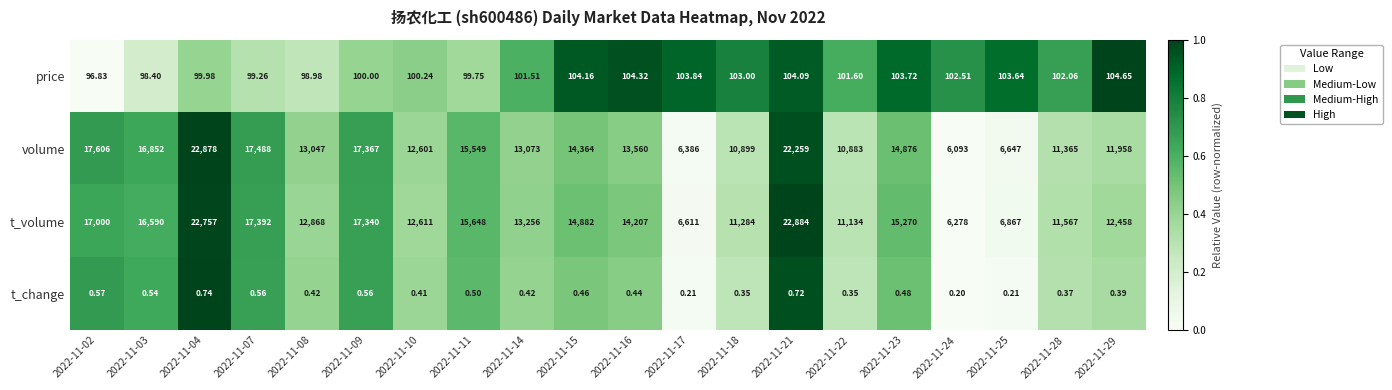

Which label corresponds to the largest value in the chart?

2022-11-21